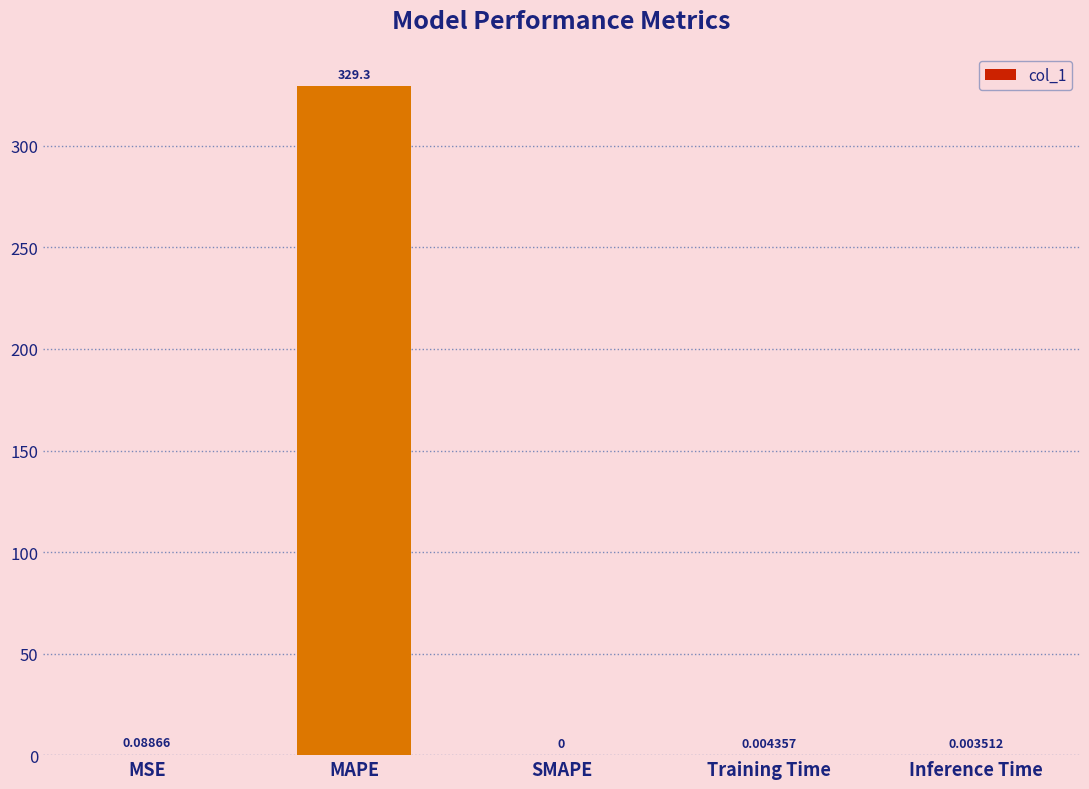

What is the sum of the values at Training Time and MAPE?

329.3